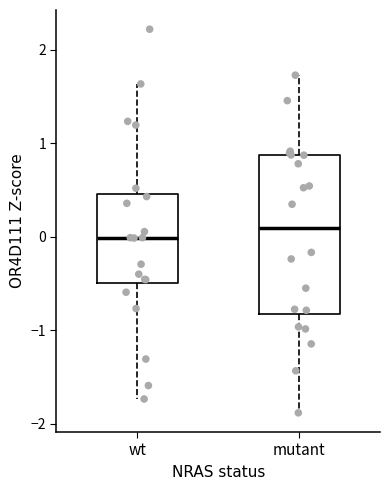

Which box has the highest median line?

mutant